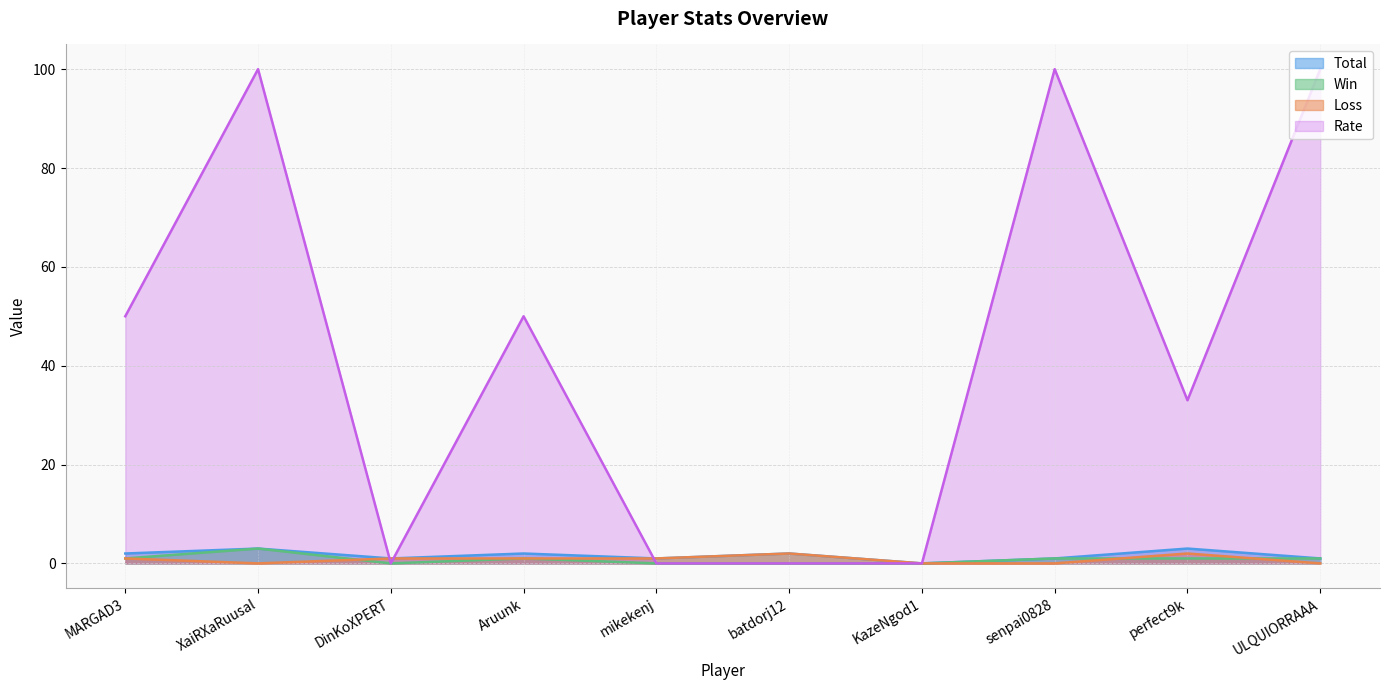

How many Rate values are between 0 and 100?

10